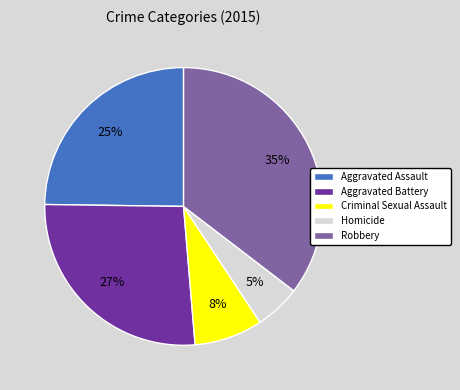

True or false: Aggravated Assault accounts for 17% of the total.

False